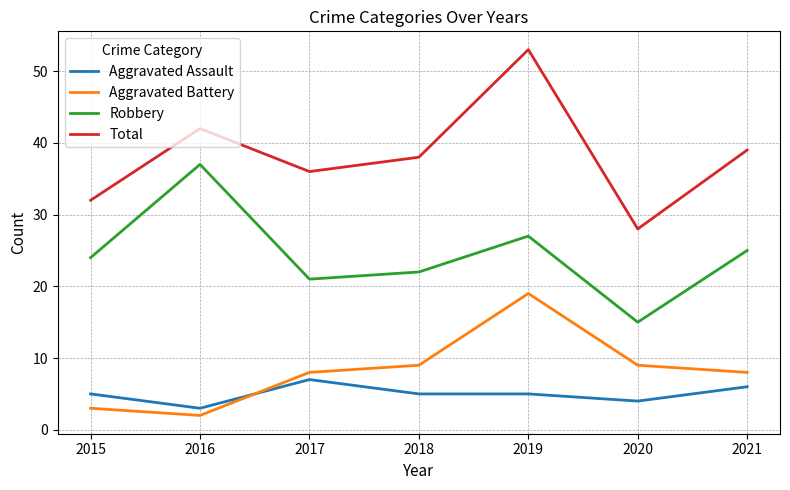

At which category is the sum across all series the highest?

2019